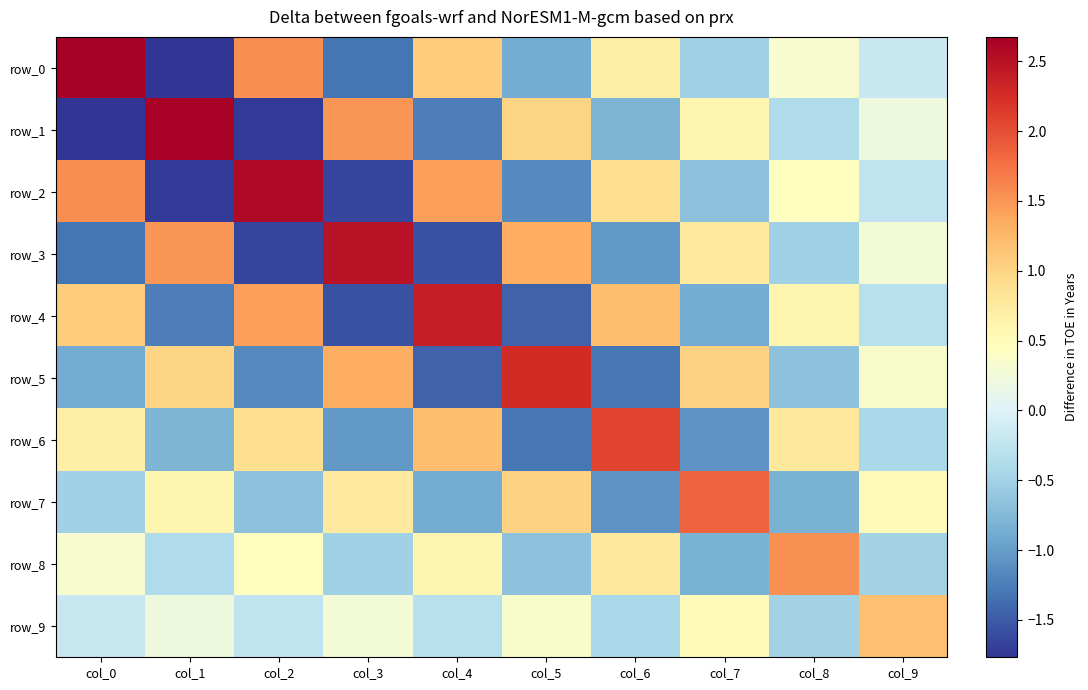

At which category is the sum across all series the highest?

col_0